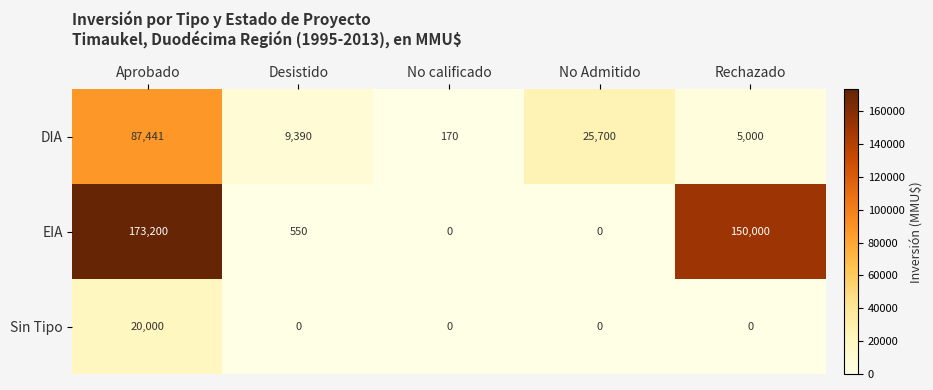

What is the difference between the maximum and second lowest values in the DIA series?

82441